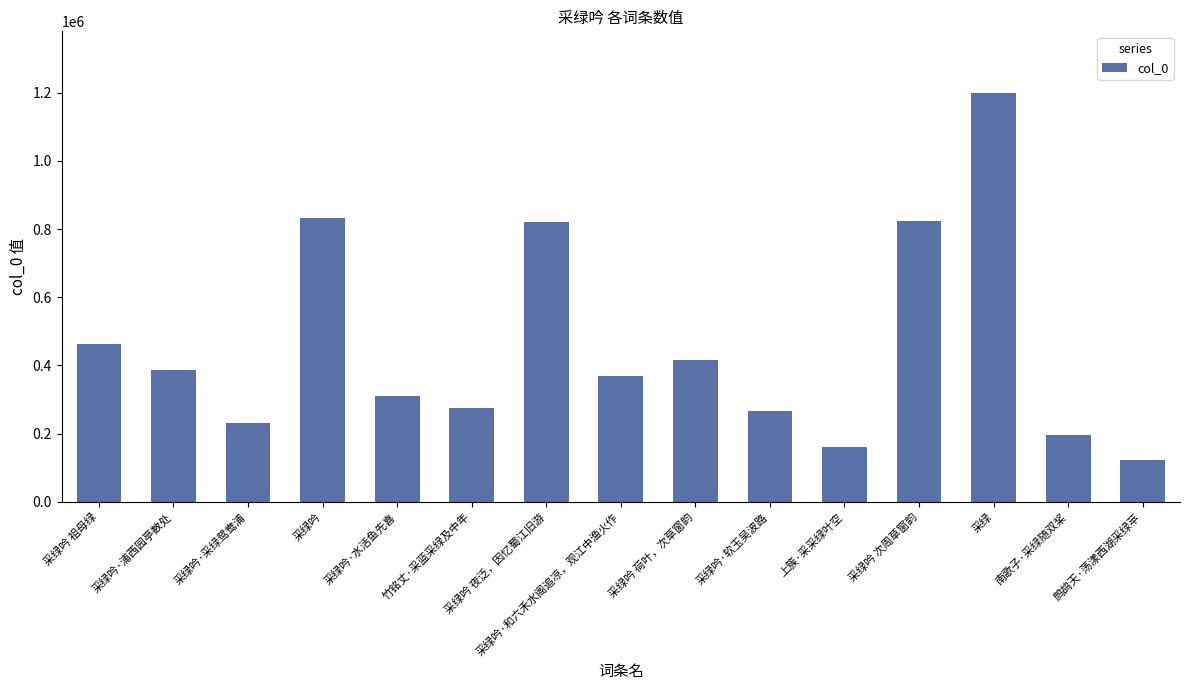

What is the change in value from 采绿吟 to 采绿吟 夜泛，因忆蜀江旧游?

-11352